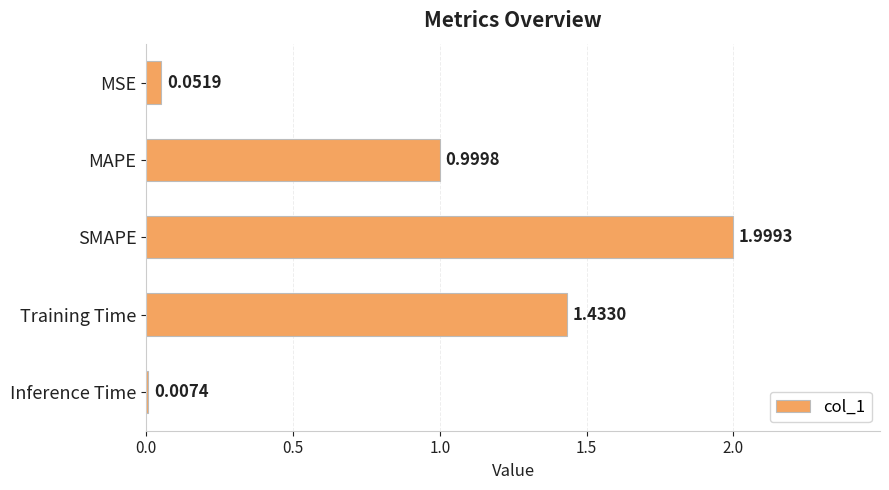

What is the sum of all values?

4.5